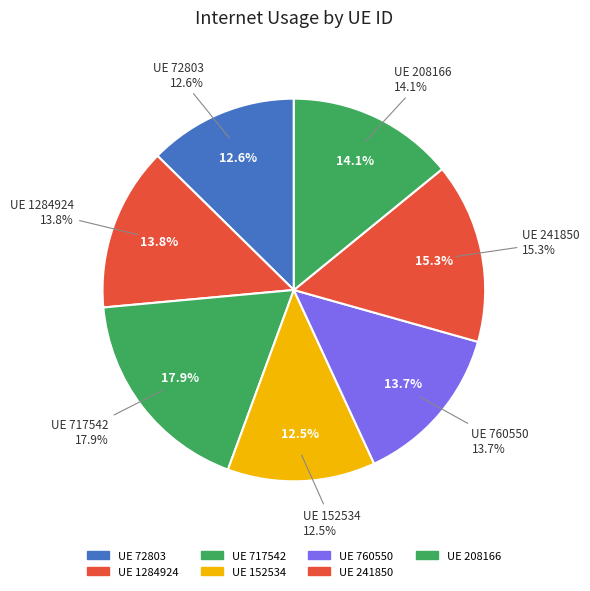

To the nearest percent, what percentage of the pie is 208166?

14%